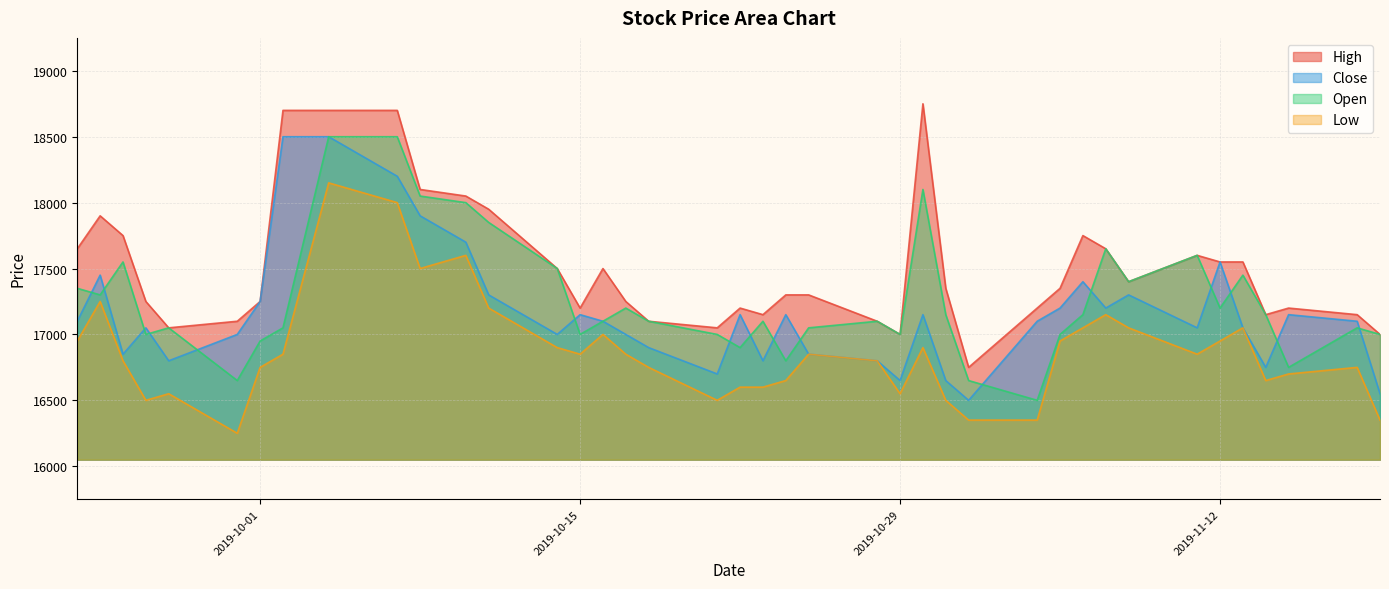

True or false: Open and High cross at least once.

False